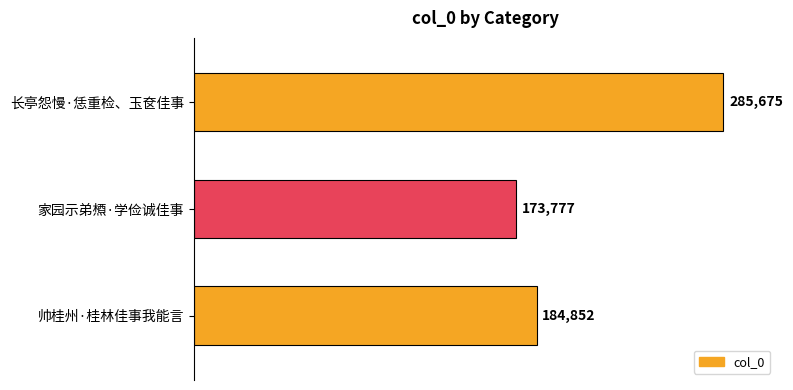

Count the number of categories in the chart.

3